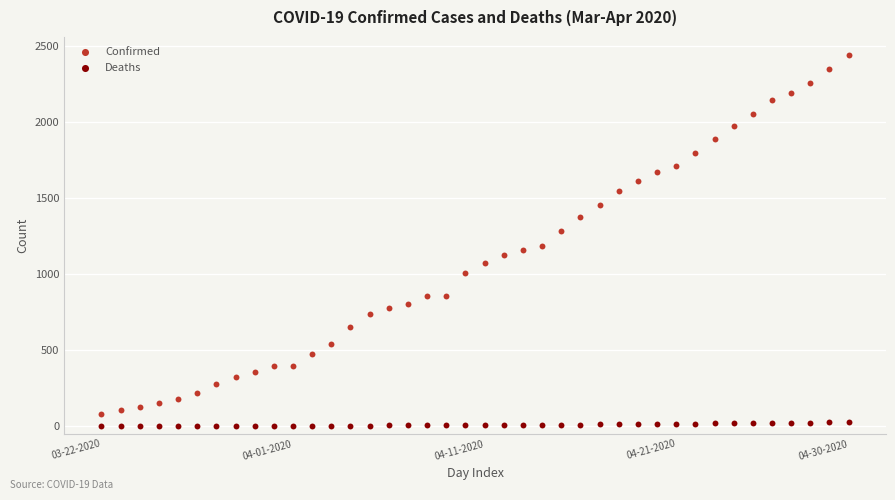

Across all series, what Y value is closest to 1219?

1187